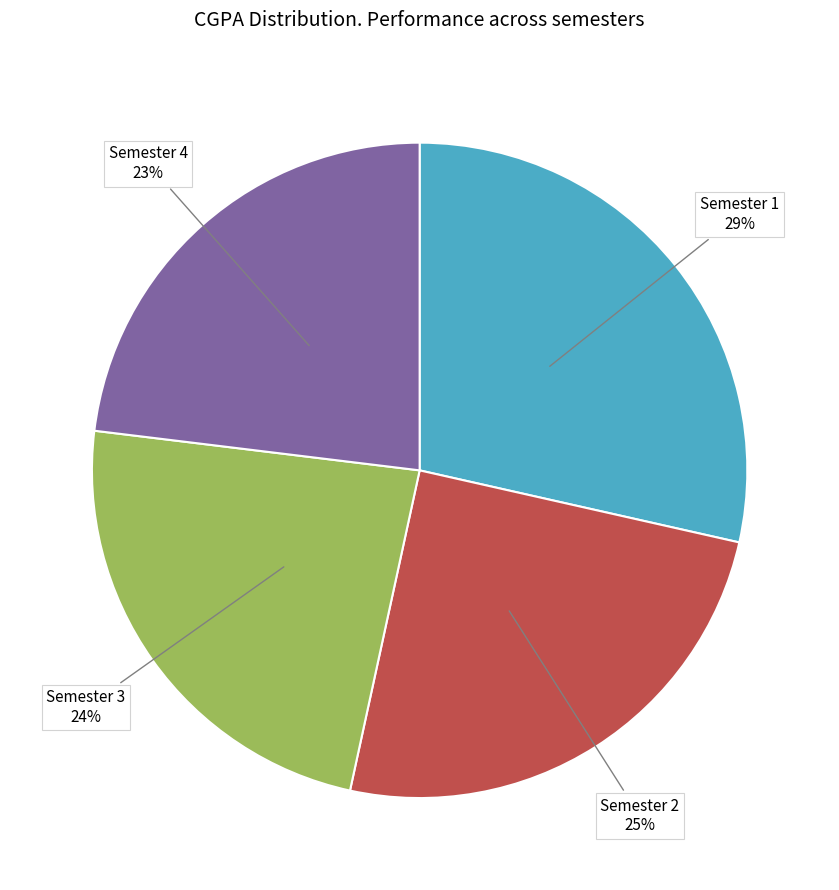

The Semester 3 slice represents 24% of the pie. True or false?

True